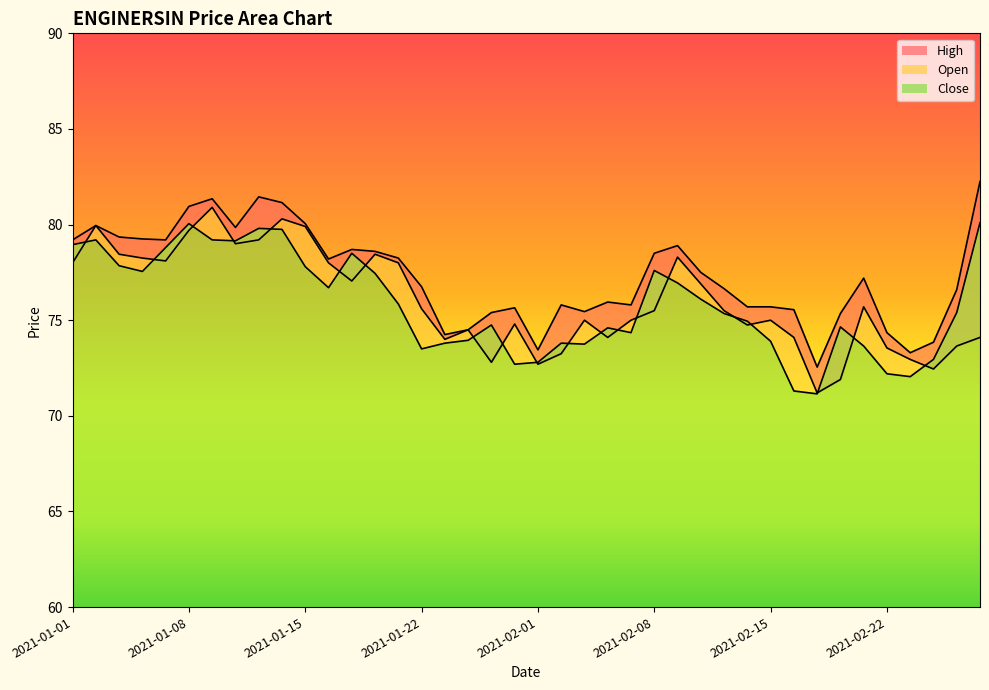

How many interior local peaks does the Open series have?

10